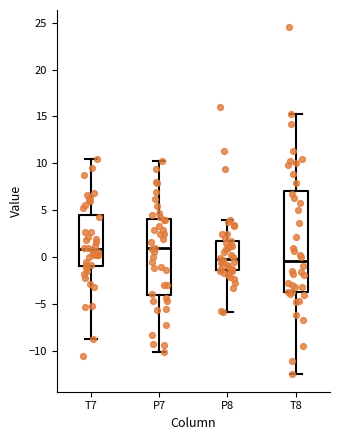

Where is the upper edge of the box for P8 on the y-axis? The values are not printed on the chart, so give them approximately, as read against the axis.

1.5